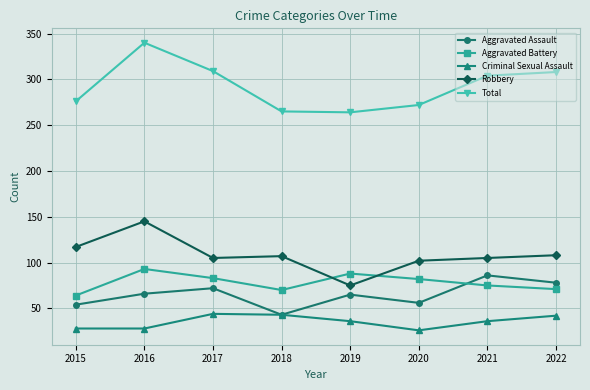

At which label does Robbery reach its peak?

2016